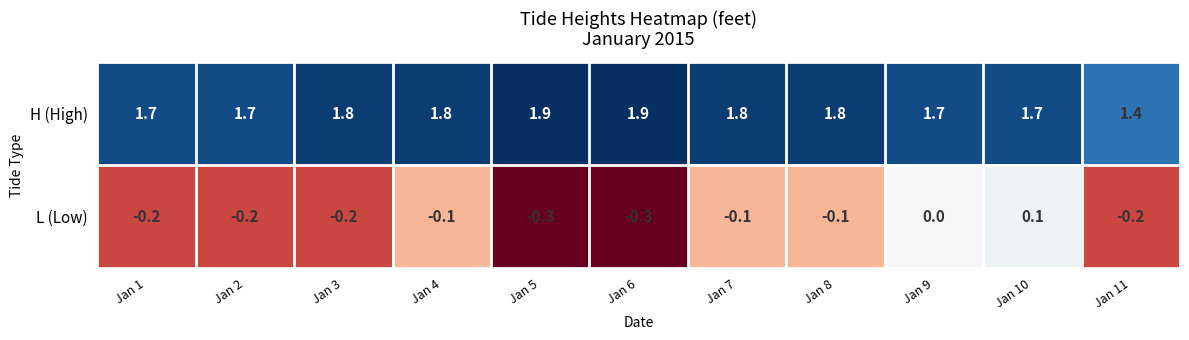

At how many categories does at least one series exceed 1?

11